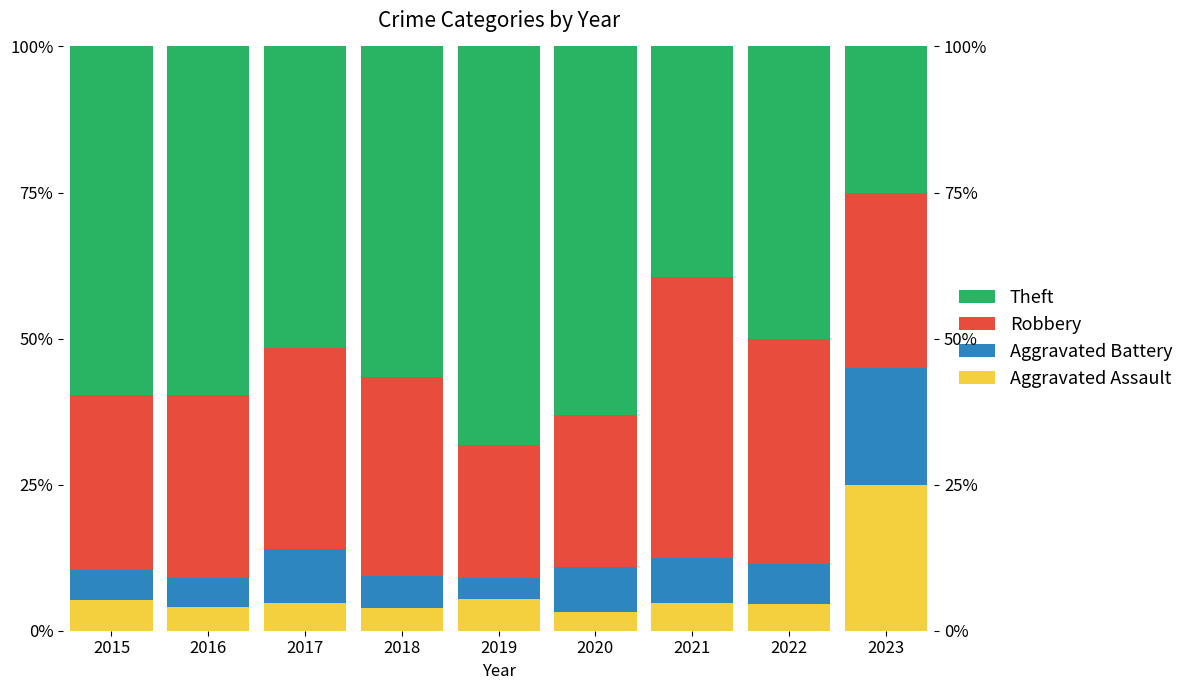

What is the difference between the maximum and minimum values in the Theft series?

43.3